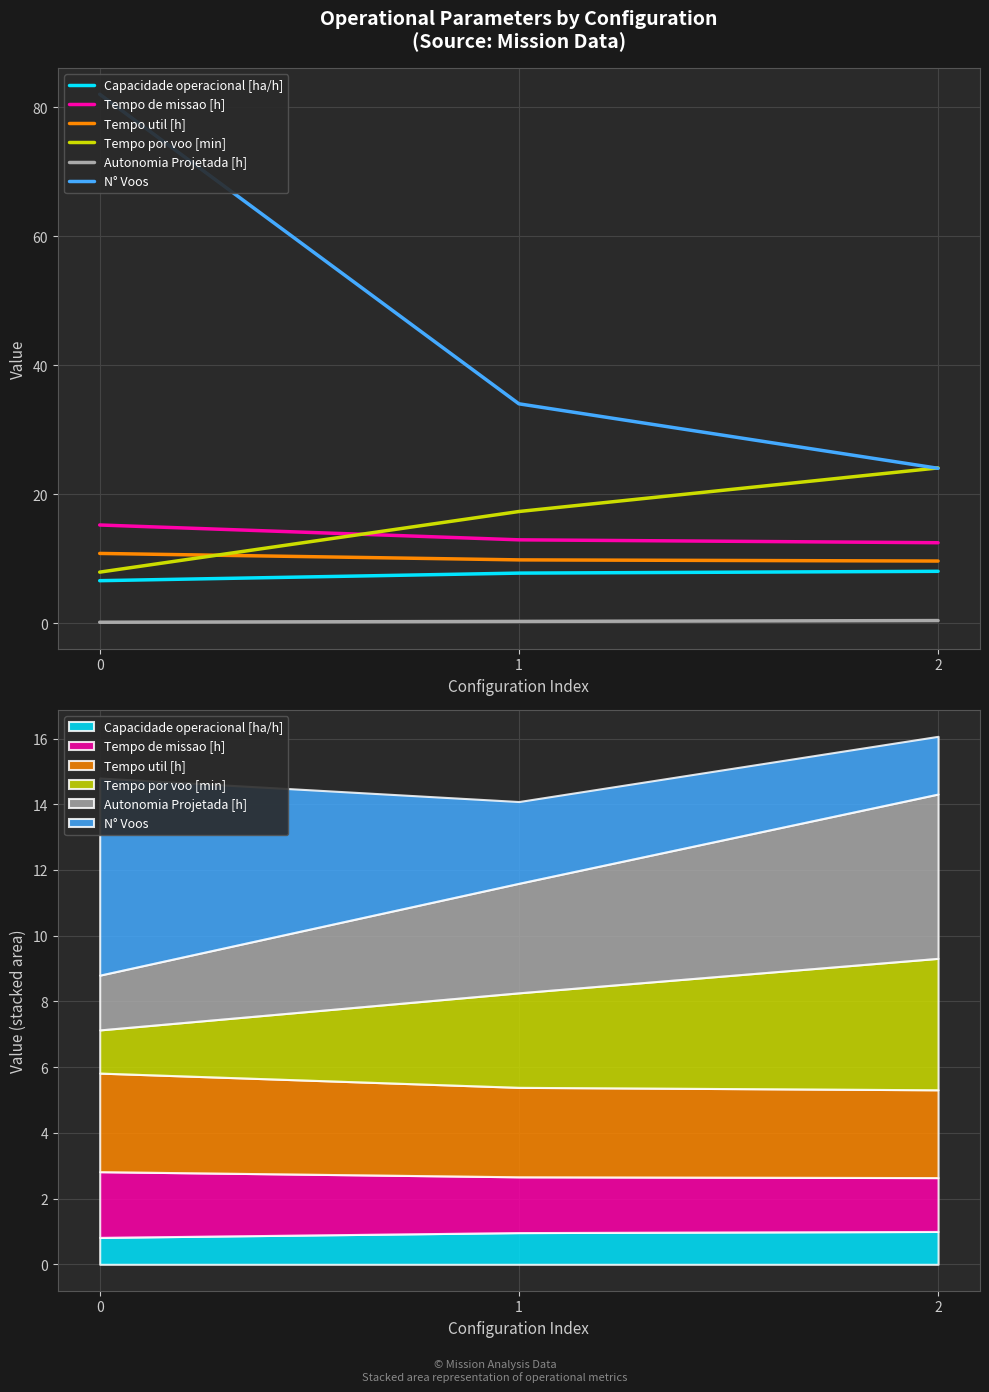

The Tempo de missao [h] series shows 12.5 at 2. True or false?

True